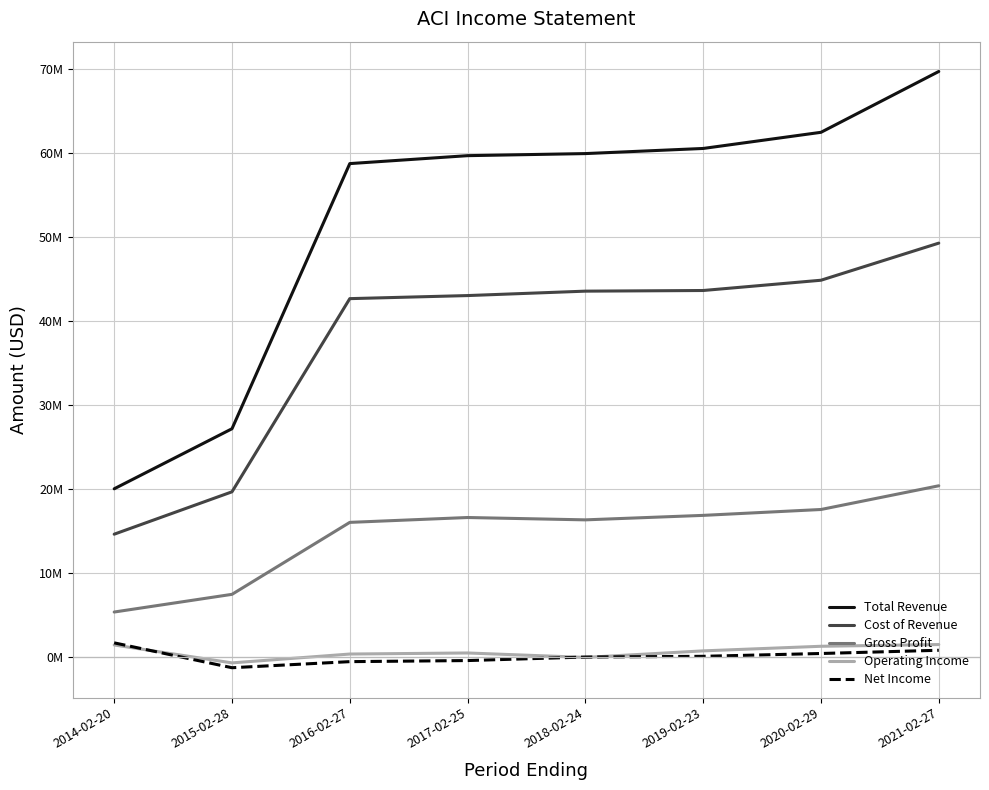

Reading right to left, list all the values displayed in this chart.

Total Revenue: 2021-02-27=69690400	2020-02-29=62455100	2019-02-23=60534500	2018-02-24=59924600	2017-02-25=59678200	2016-02-27=58734000	2015-02-28=27198600	2014-02-20=20054700
Cost of Revenue: 2021-02-27=49275900	2020-02-29=44860900	2019-02-23=43639900	2018-02-24=43563500	2017-02-25=43037700	2016-02-27=42672300	2015-02-28=19695800	2014-02-20=14655700
Gross Profit: 2021-02-27=20414500	2020-02-29=17594200	2019-02-23=16894600	2018-02-24=16361100	2017-02-25=16640500	2016-02-27=16061700	2015-02-28=7502800	2014-02-20=5399000
Operating Income: 2021-02-27=1532200	2020-02-29=1325700	2019-02-23=778600	2018-02-24=-200	2017-02-25=528800	2016-02-27=401700	2015-02-28=-649400	2014-02-20=1481500
Net Income: 2021-02-27=850200	2020-02-29=466400	2019-02-23=131100	2018-02-24=46300	2017-02-25=-373300	2016-02-27=-502200	2015-02-28=-1225200	2014-02-20=1732600